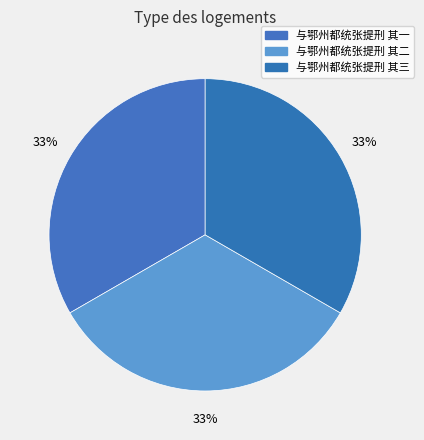

Does any single category account for the majority?

No